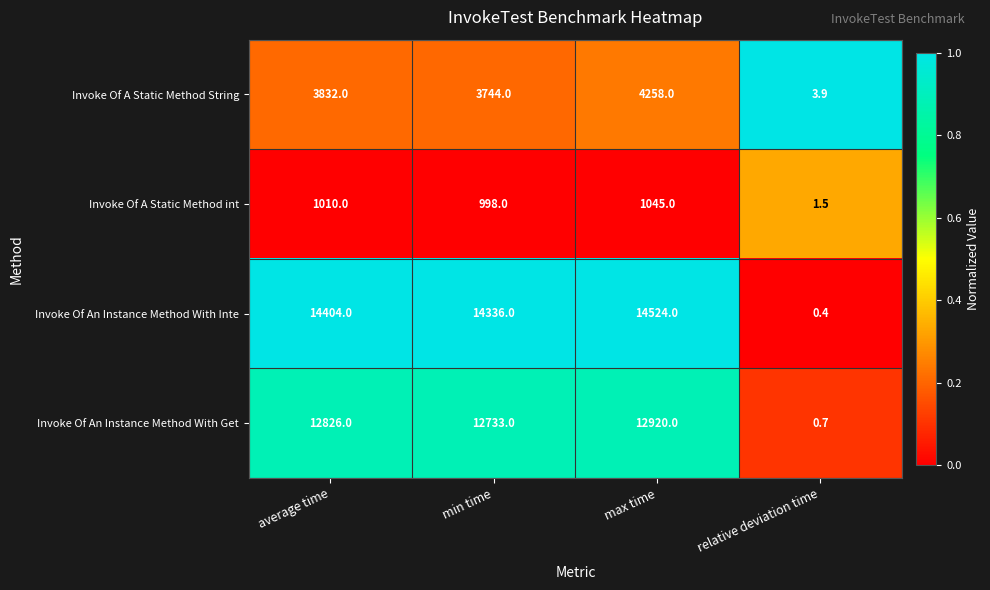

Which series has the largest total across all categories?

Invoke Of An Instance Method With Inte